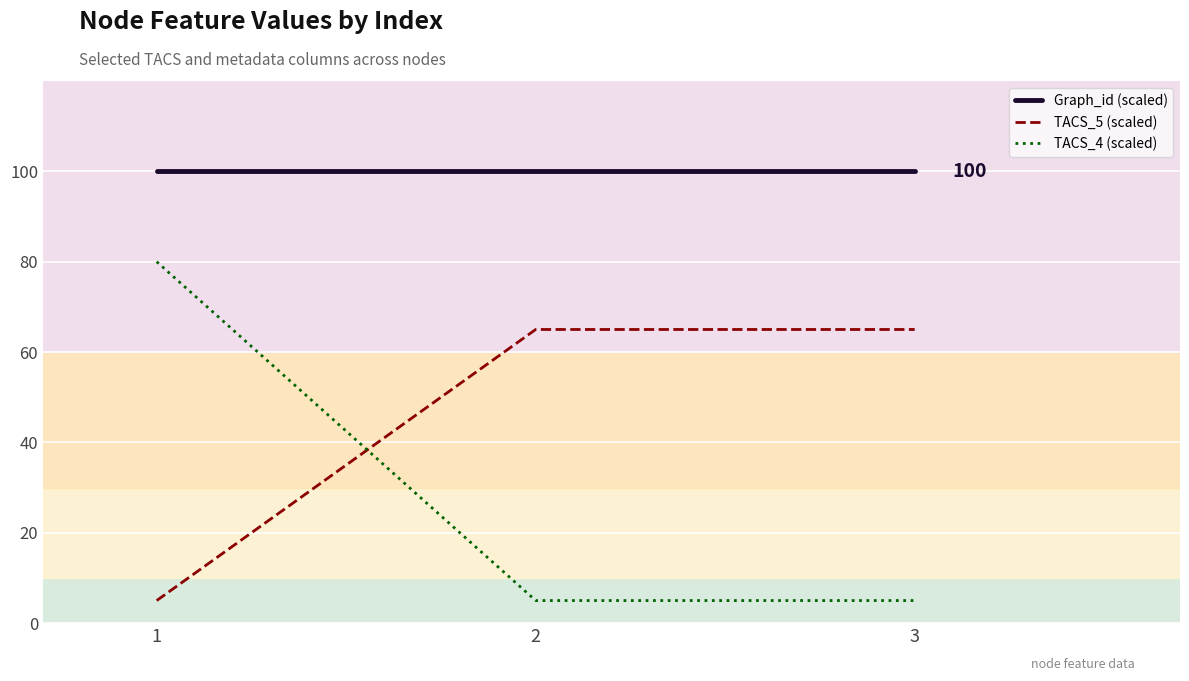

Rank the series by their maximum value, from lowest to highest.

TACS_5 (scaled), TACS_4 (scaled), Graph_id (scaled)